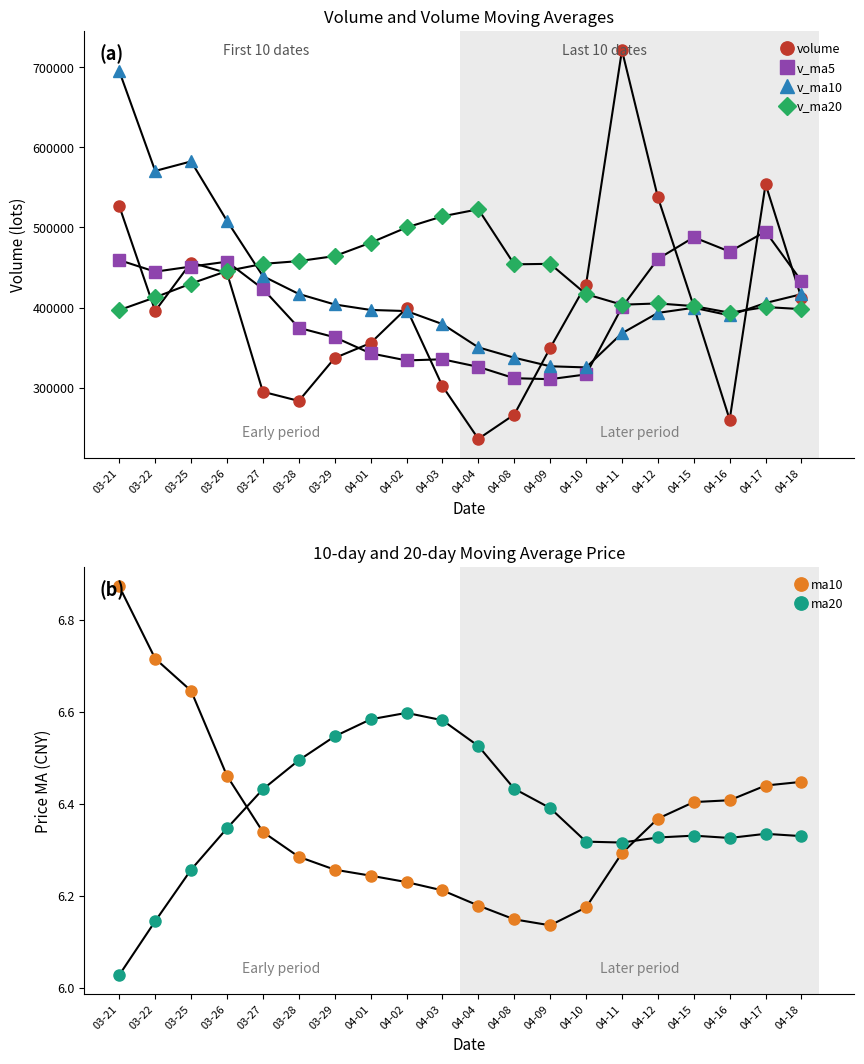

True or false: volume has more than 0 interior local peaks.

True